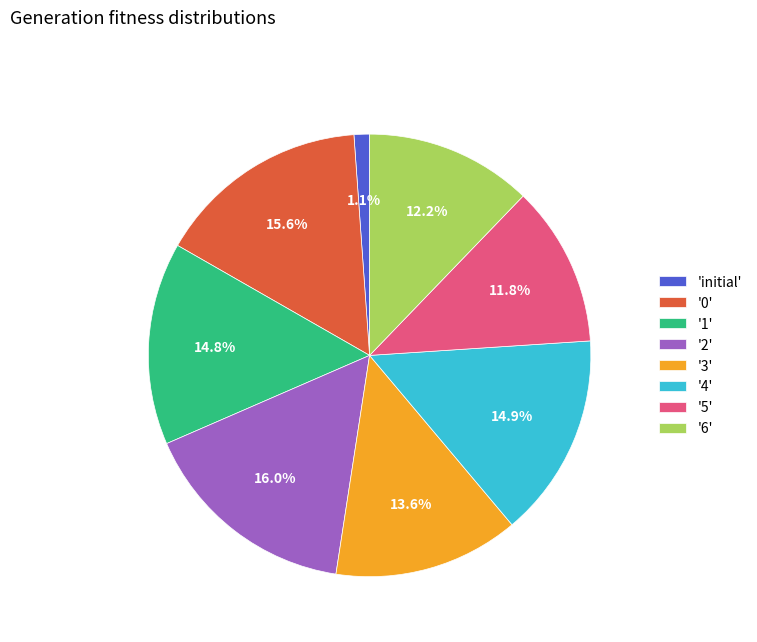

Combined, do '1' and '6' account for over 50%?

No